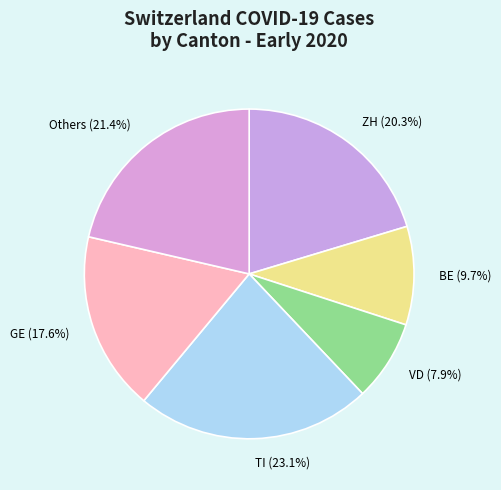

Which has a higher value, TI or BE?

TI